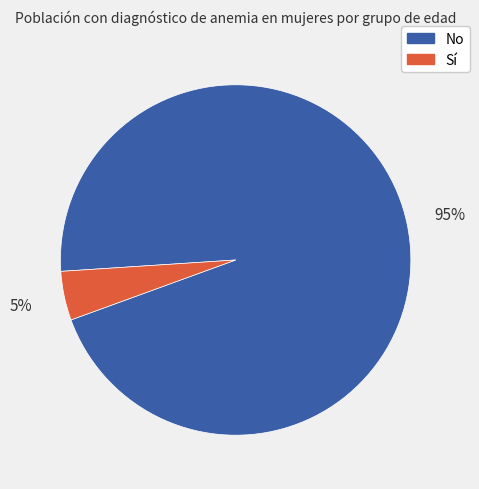

To the nearest percent, what is the average slice percentage?

50%